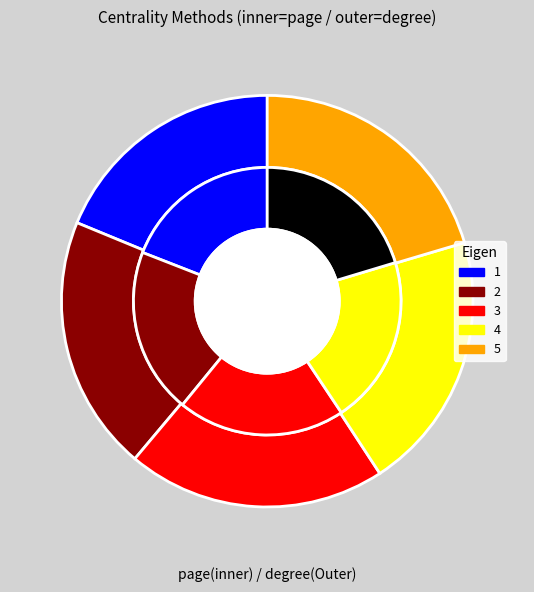

Does any single category account for the majority?

No